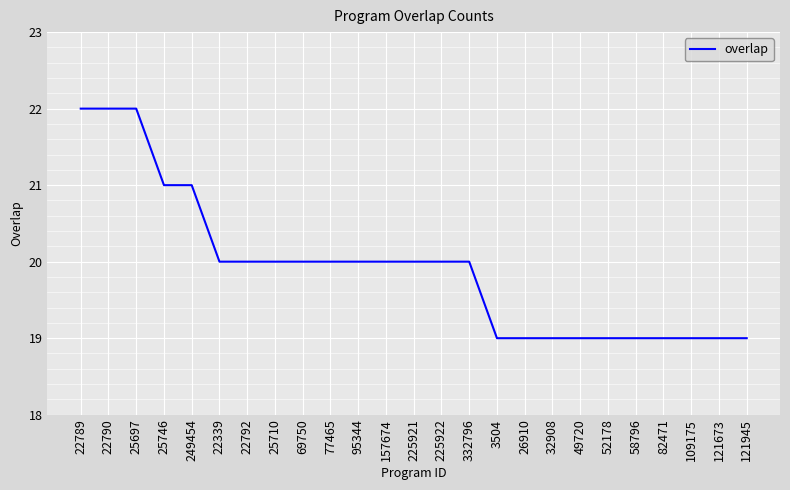

At which label does the data first exceed 20?

22789